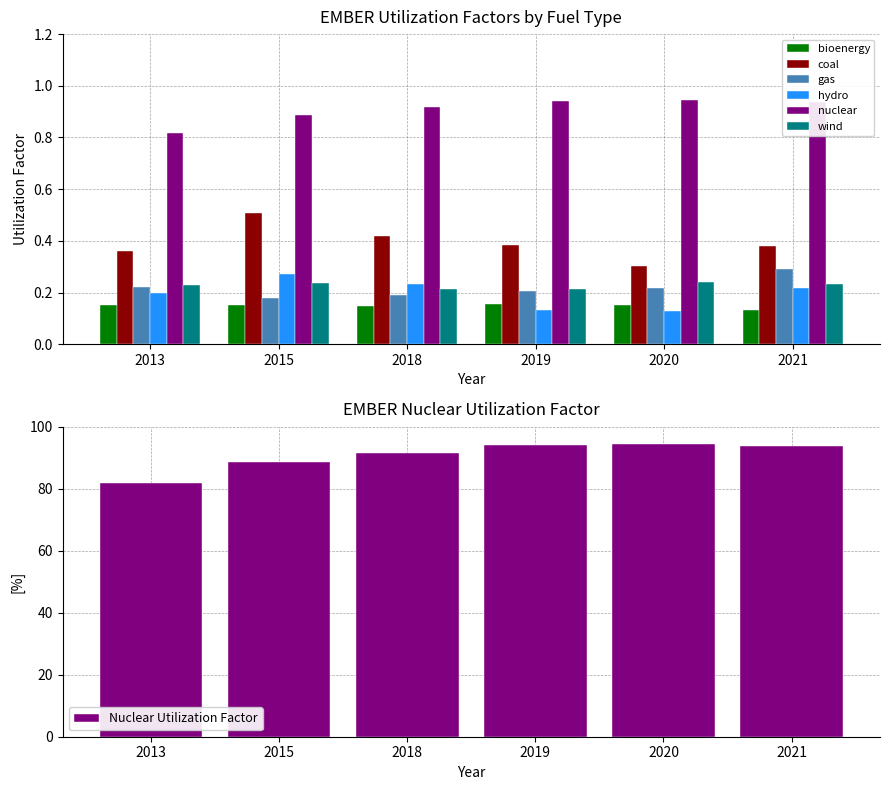

What is the spread (max minus min) of values at 2021?

0.8